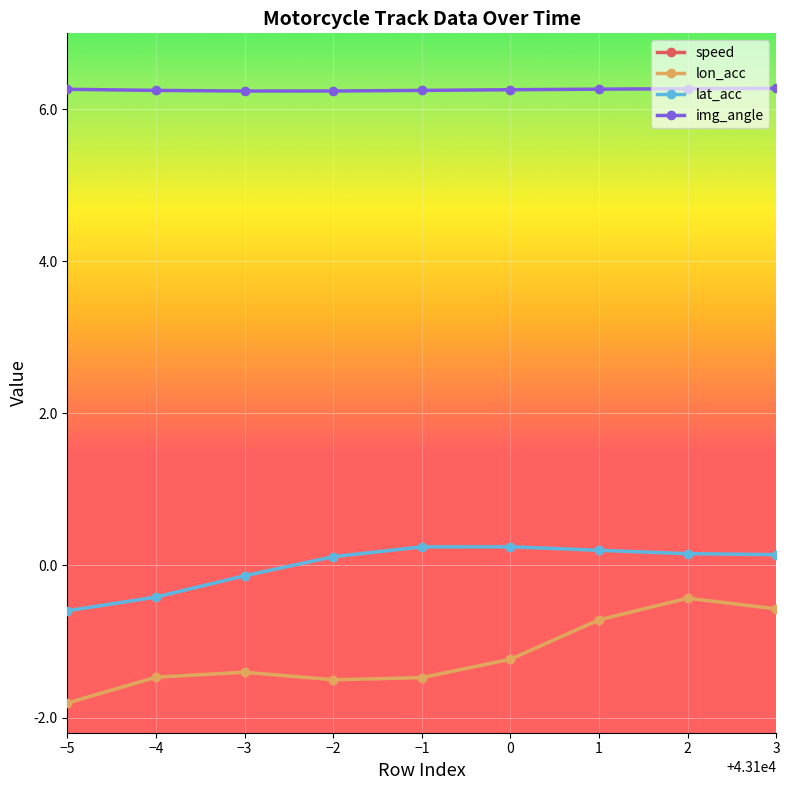

Which category has the lowest value in the img_angle series?

−3